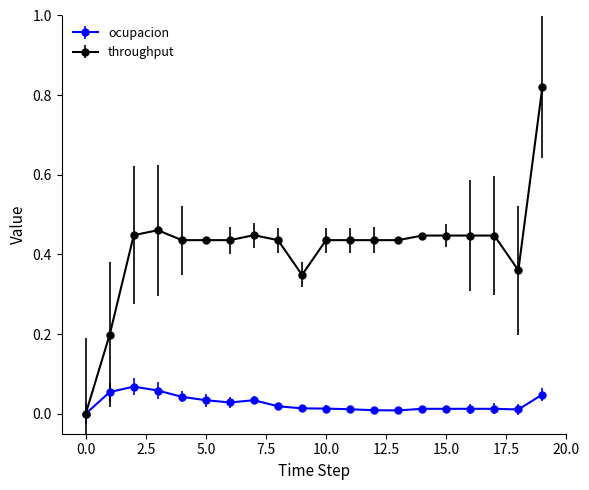

List the series in order of their overall mean, highest first.

throughput, ocupacion